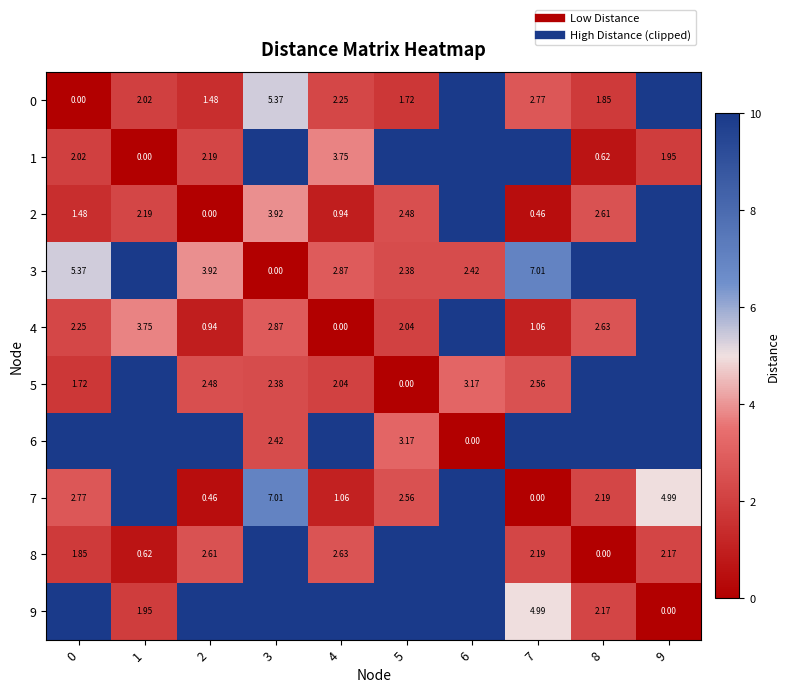

At which category is the sum across all series the highest?

6